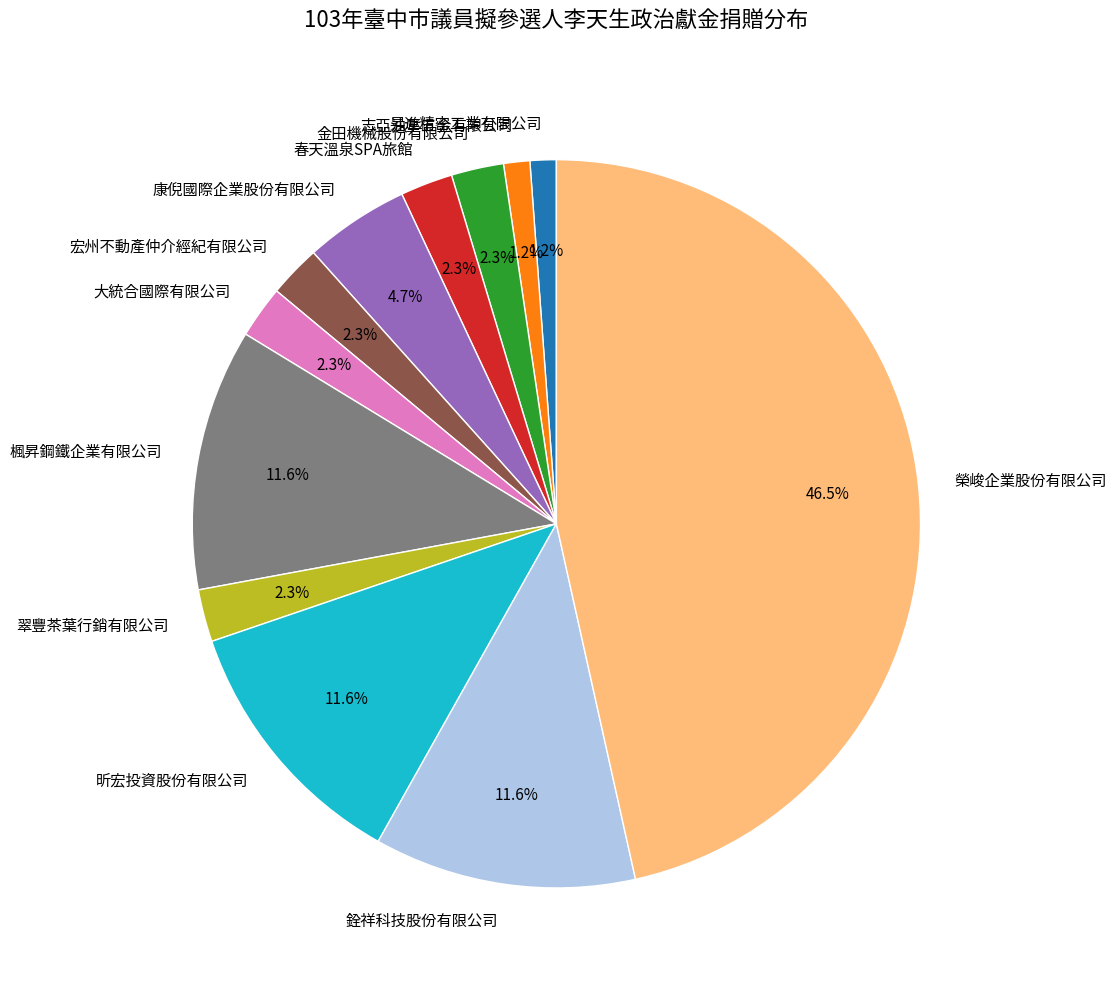

What is the ratio of the value at 大統合國際有限公司 to the value at 金田機械股份有限公司?

1.0